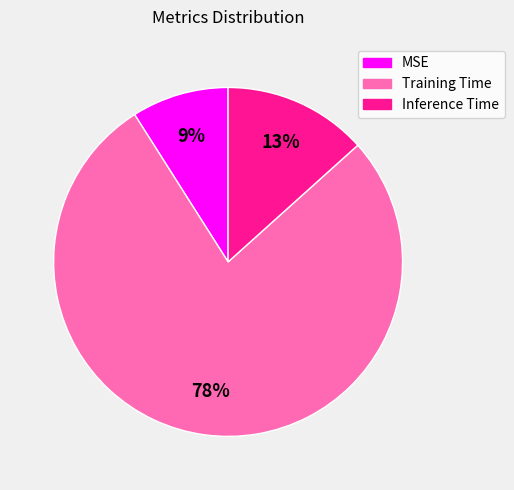

Between MSE and Inference Time, which is larger?

Inference Time